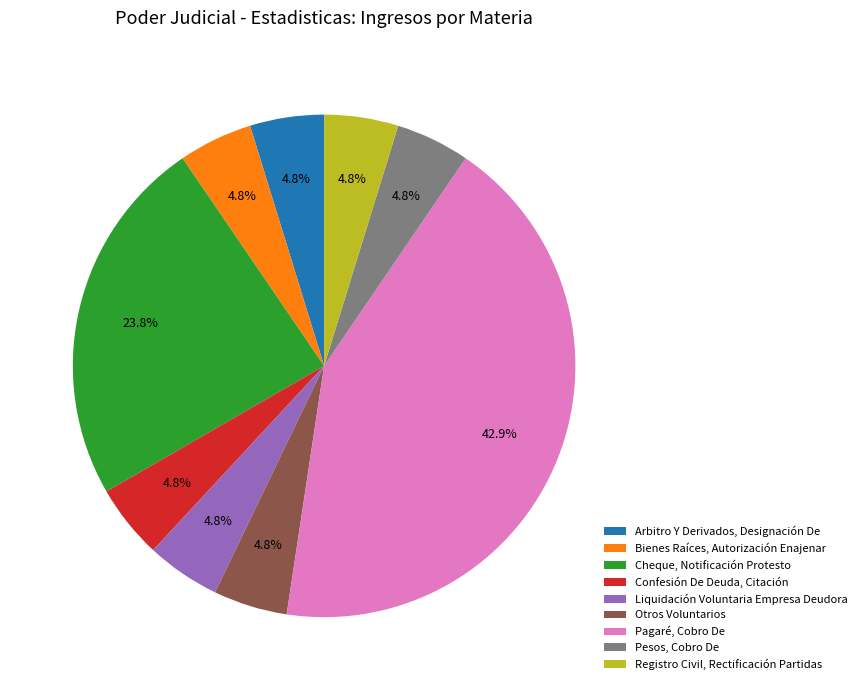

What is the ratio of the value at Liquidación Voluntaria Empresa Deudora to the value at Confesión De Deuda, Citación?

1.0